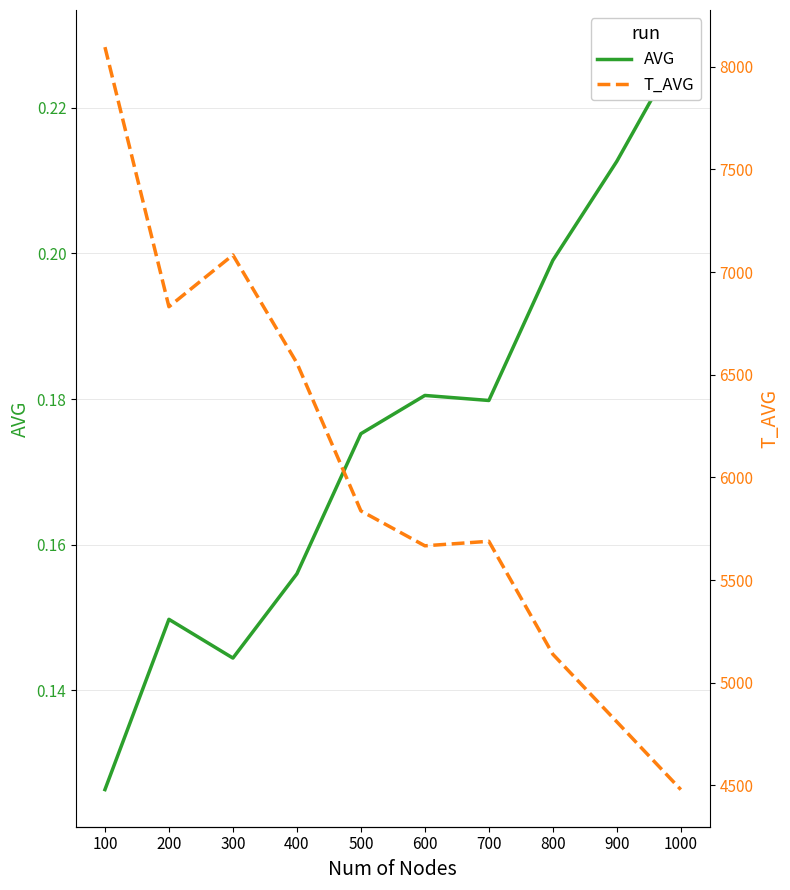

Rank the series by their maximum value, from lowest to highest.

AVG, T_AVG